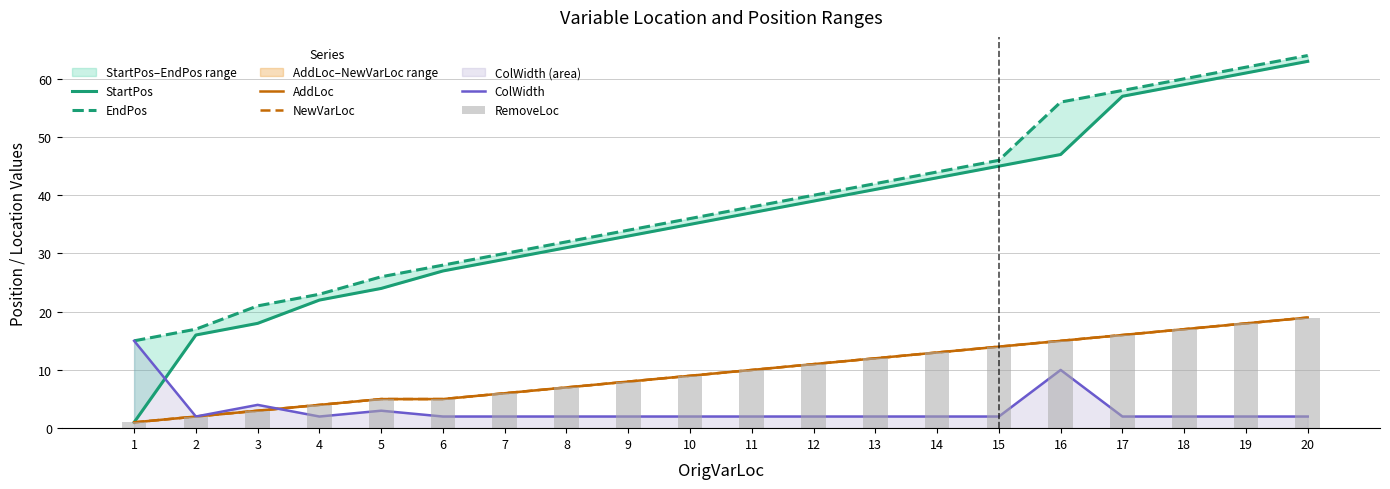

Reading left to right, transcribe all the data shown in this chart.

StartPos: 1	16	18	22	24	27	29	31	33	35	37	39	41	43	45	47	57	59	61	63
EndPos: 15	17	21	23	26	28	30	32	34	36	38	40	42	44	46	56	58	60	62	64
AddLoc: 1	2	3	4	5	5	6	7	8	9	10	11	12	13	14	15	16	17	18	19
NewVarLoc: 1	2	3	4	5	5	6	7	8	9	10	11	12	13	14	15	16	17	18	19
ColWidth: 15	2	4	2	3	2	2	2	2	2	2	2	2	2	2	10	2	2	2	2
RemoveLoc: 1	2	3	4	5	5	6	7	8	9	10	11	12	13	14	15	16	17	18	19